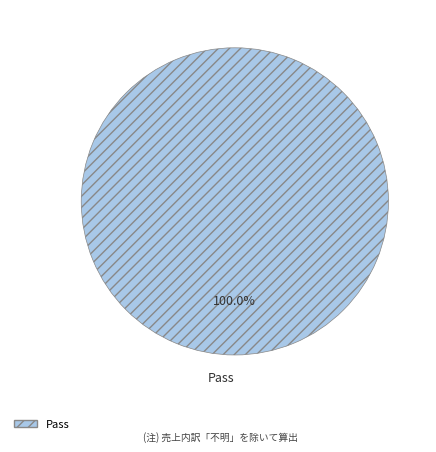

Rank the categories by value from lowest to highest.

Pass